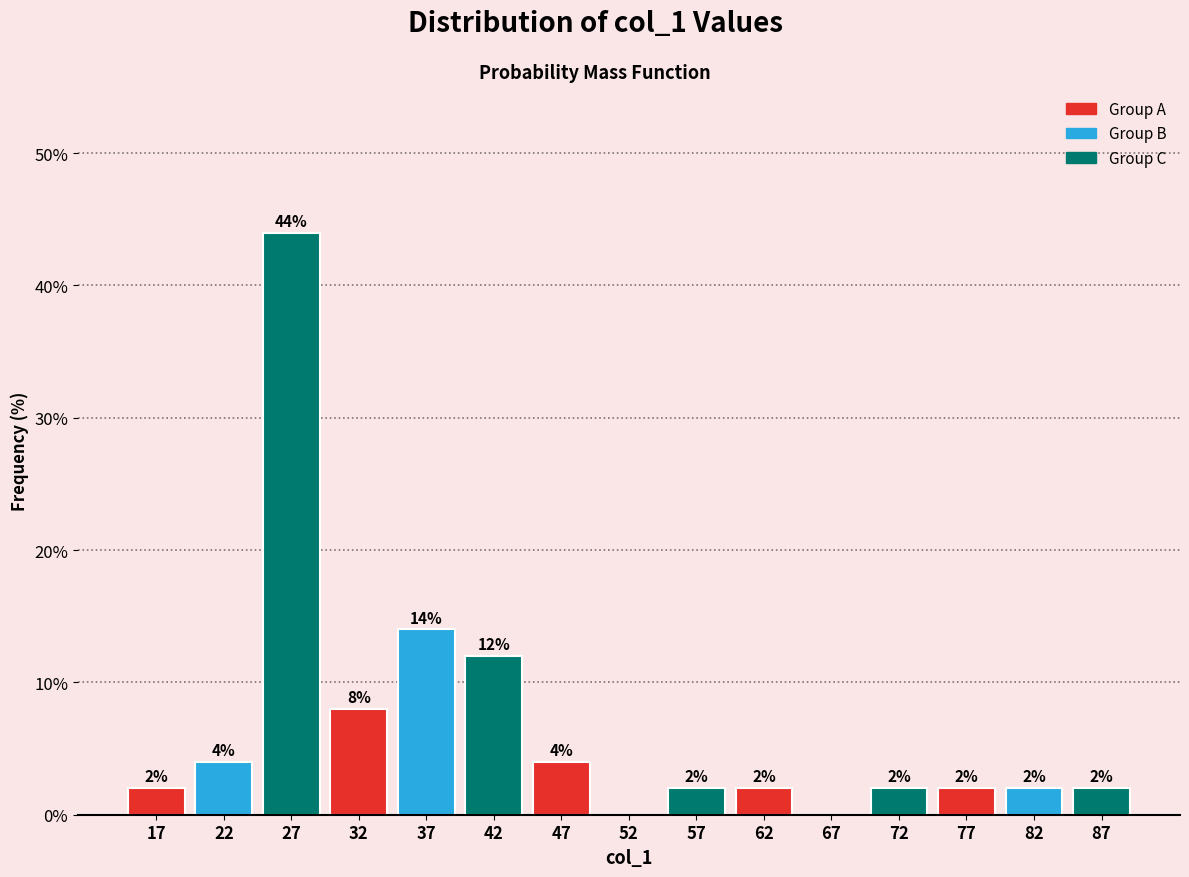

Which range on the x-axis has the tallest bar?

24.5 to 29.5